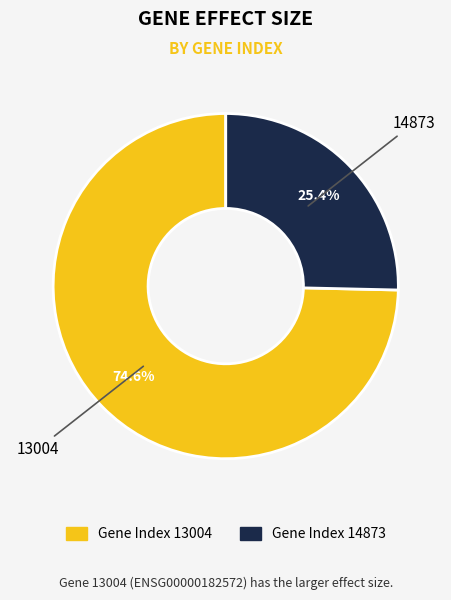

Does any single category account for the majority?

Yes